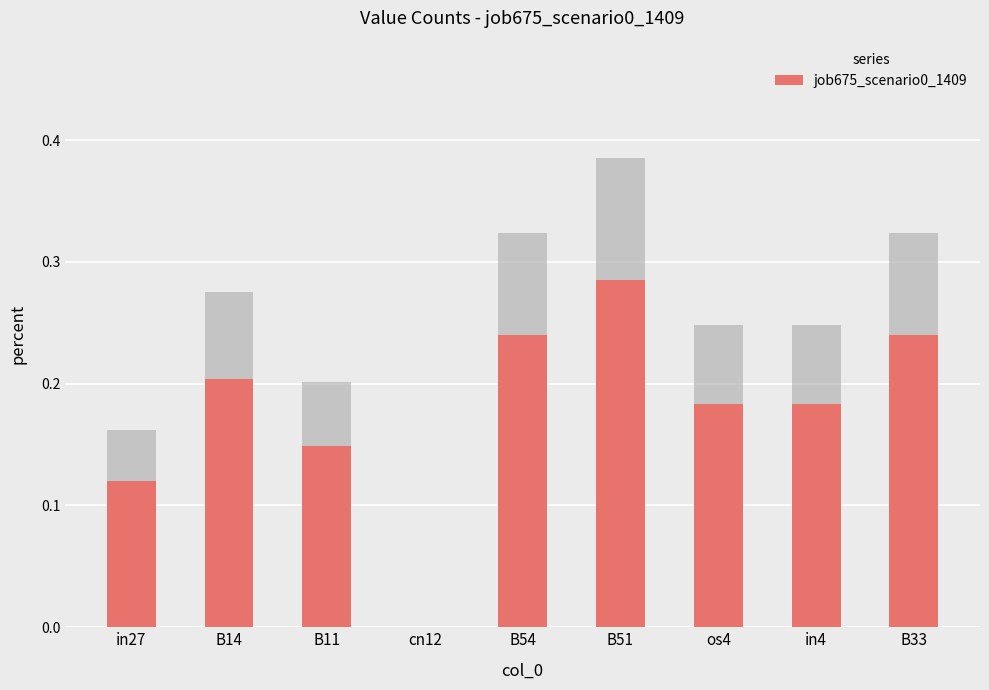

Where is the data nearest to the value 0?

cn12